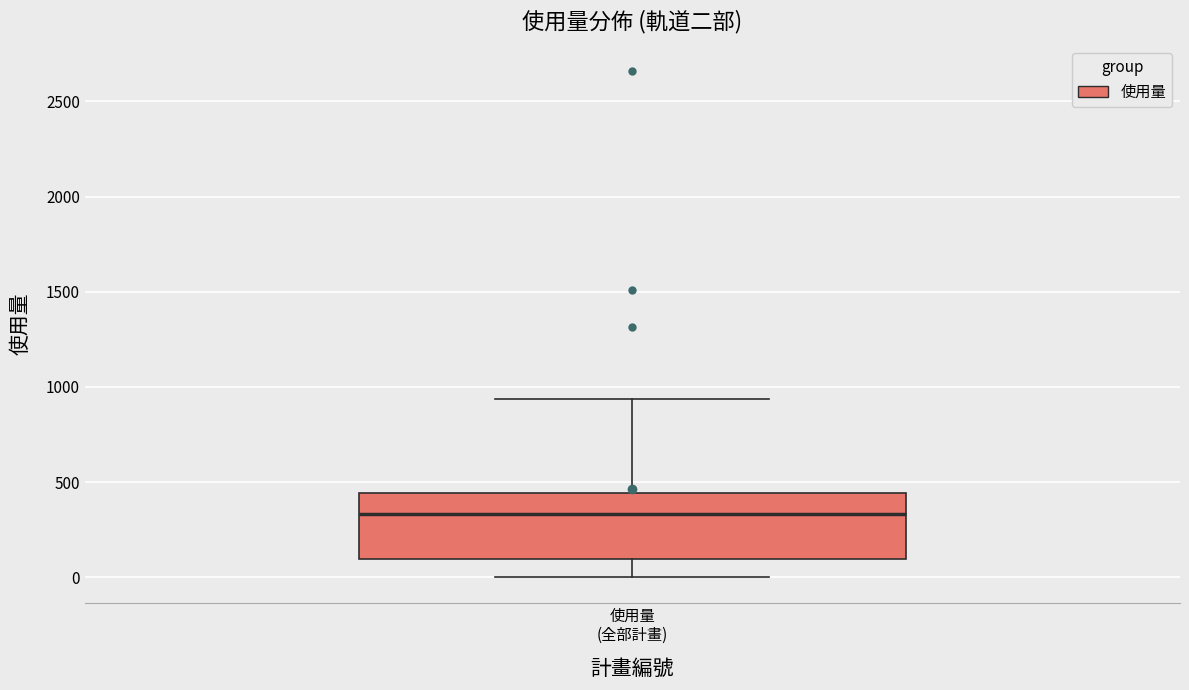

Read this box plot against the y-axis: the position of the median line, the range covered by the box, and the ends of both whiskers. The values are not printed on the chart, so give them approximately, as read against the axis.

median 350, box 100 to 450, whiskers 0 to 950